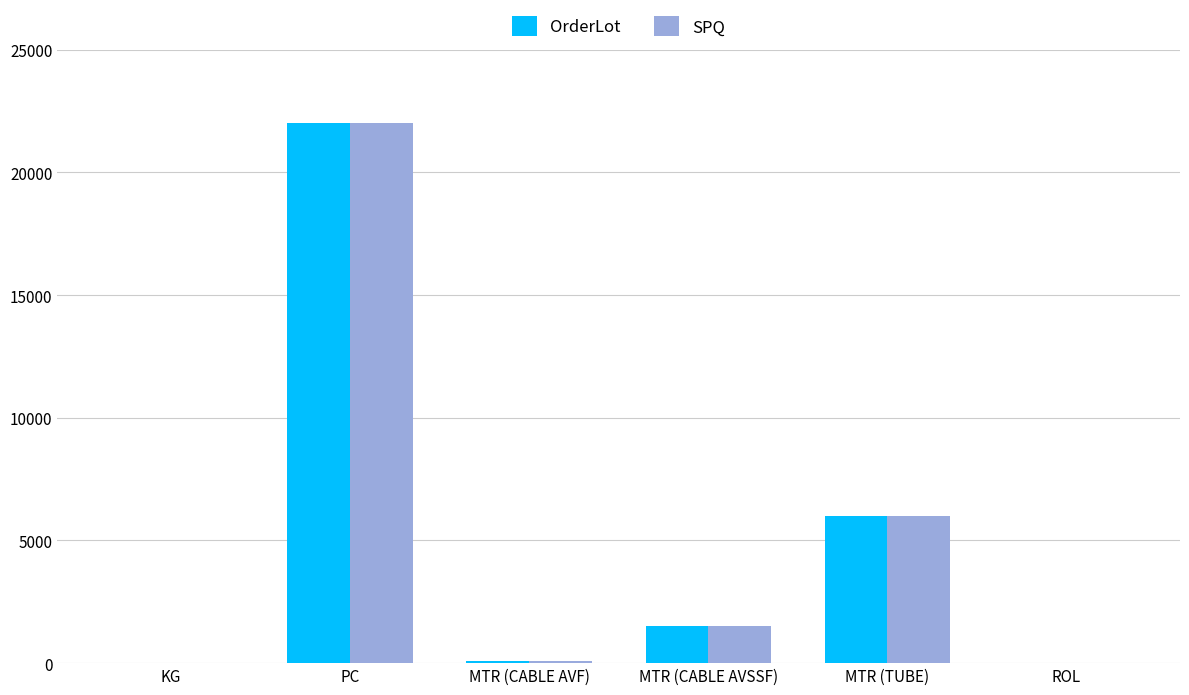

What are all the series names shown in the legend?

OrderLot, SPQ